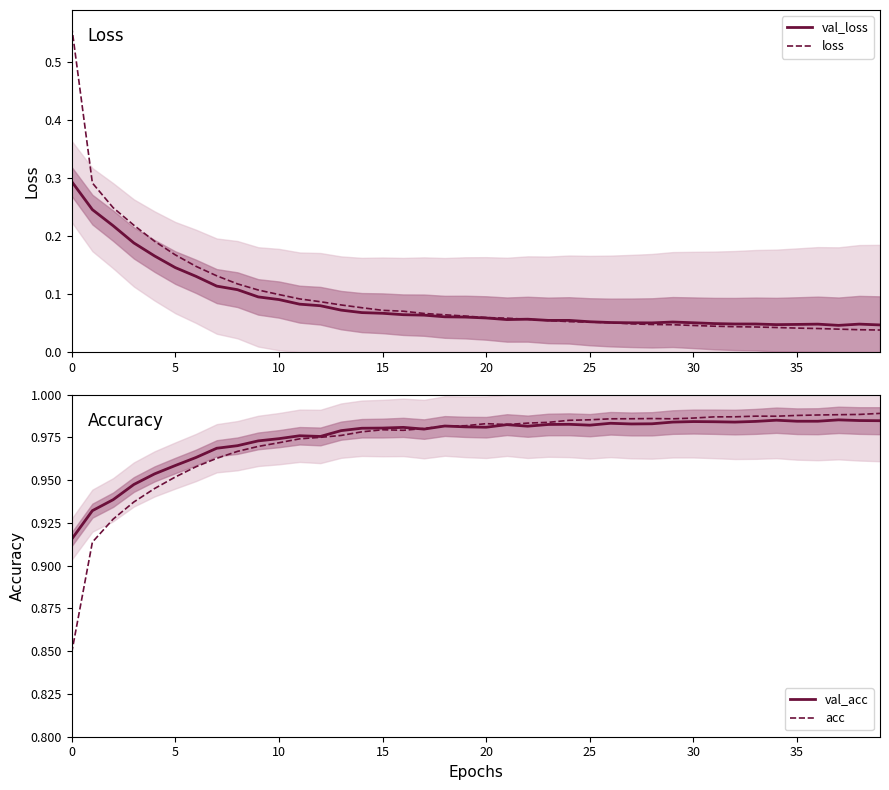

How many lines are shown in the chart?

4